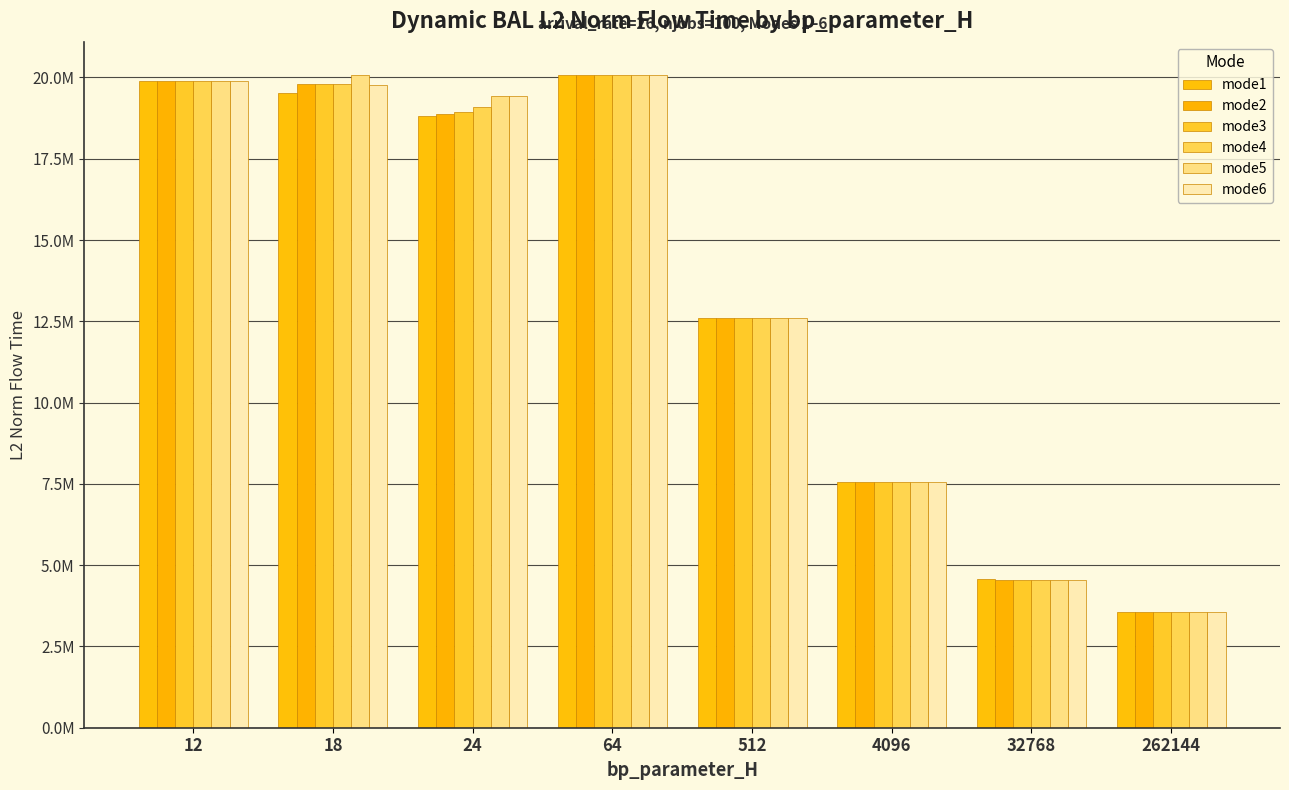

Which series has the widest spread of values?

mode5